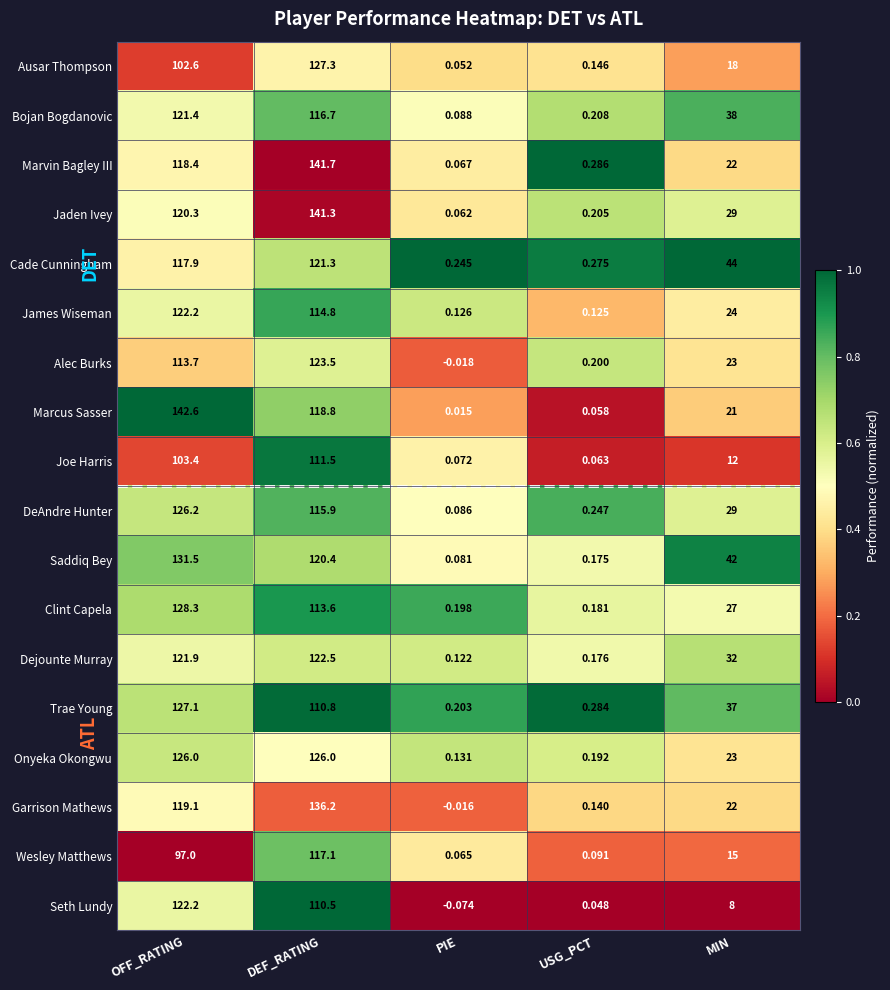

At how many categories does at least one series exceed 0?

5